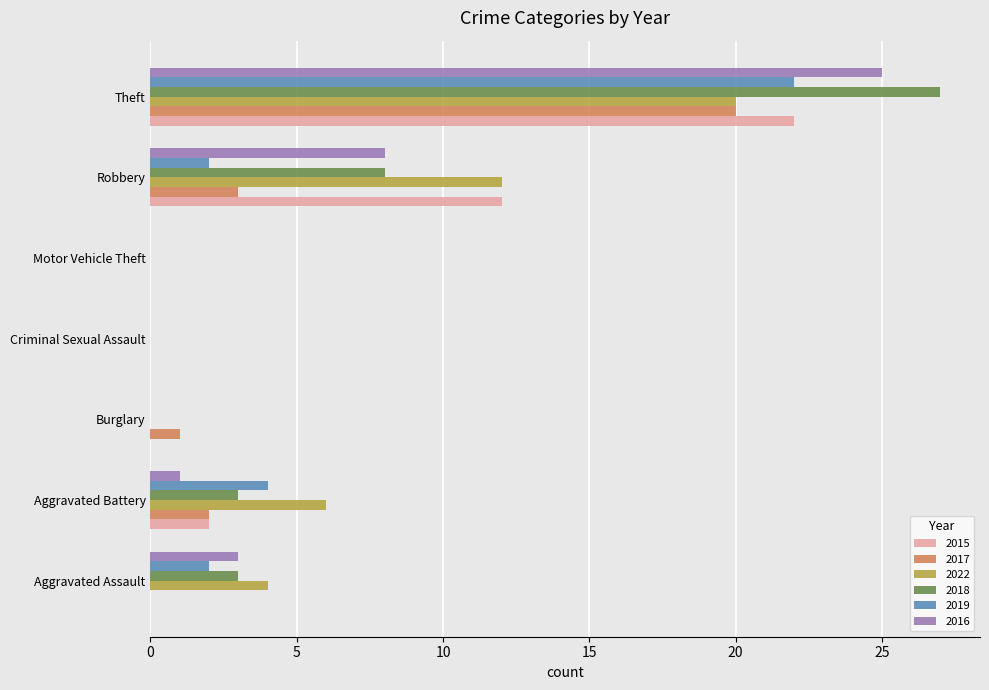

What is the maximum value for 2017?

20